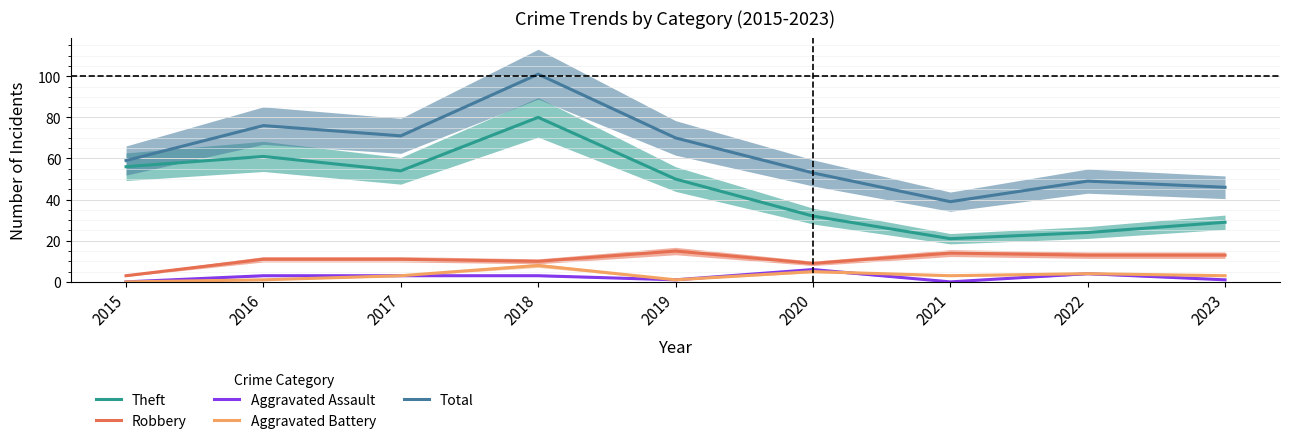

Rank the series at 2022 from lowest to highest value.

Aggravated Assault, Aggravated Battery, Robbery, Theft, Total